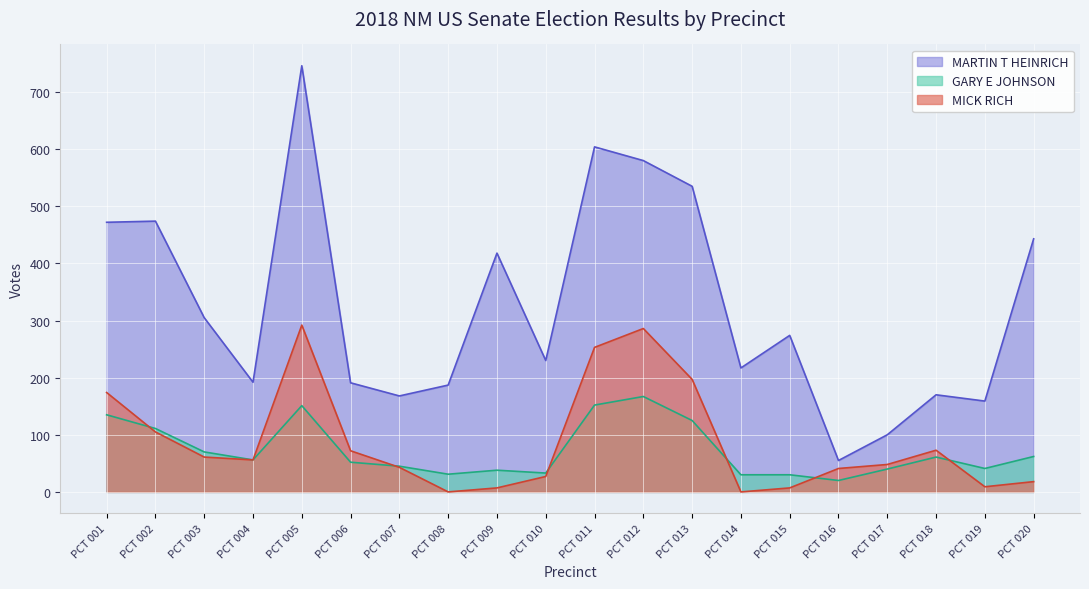

Reading left to right, transcribe all the data shown in this chart.

MICK RICH: PCT 001=174	PCT 002=105	PCT 003=61	PCT 004=56	PCT 005=292	PCT 006=72	PCT 007=43	PCT 008=0	PCT 009=7	PCT 010=27	PCT 011=253	PCT 012=286	PCT 013=197	PCT 014=0	PCT 015=7	PCT 016=41	PCT 017=48	PCT 018=73	PCT 019=9	PCT 020=18
MARTIN T HEINRICH: PCT 001=472	PCT 002=474	PCT 003=305	PCT 004=192	PCT 005=746	PCT 006=191	PCT 007=168	PCT 008=187	PCT 009=418	PCT 010=230	PCT 011=604	PCT 012=580	PCT 013=535	PCT 014=217	PCT 015=274	PCT 016=55	PCT 017=100	PCT 018=170	PCT 019=159	PCT 020=443
GARY E JOHNSON: PCT 001=135	PCT 002=111	PCT 003=70	PCT 004=56	PCT 005=151	PCT 006=52	PCT 007=45	PCT 008=31	PCT 009=38	PCT 010=33	PCT 011=152	PCT 012=167	PCT 013=125	PCT 014=30	PCT 015=30	PCT 016=20	PCT 017=40	PCT 018=61	PCT 019=41	PCT 020=62